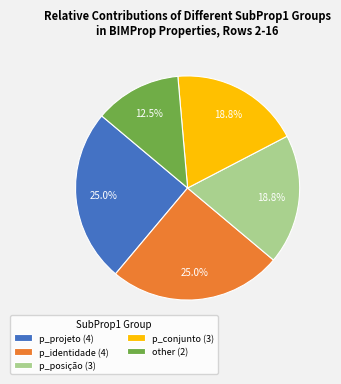

Count the number of slices in the pie.

5